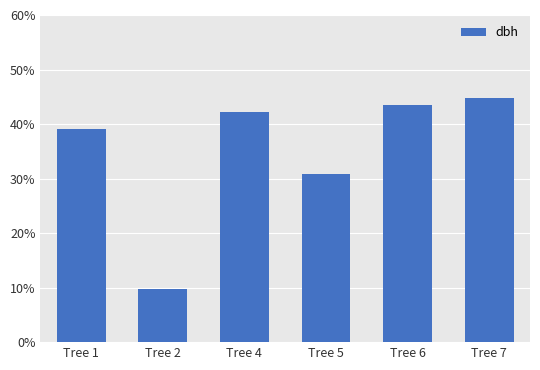

List the labels in order of value, largest first.

Tree 7, Tree 6, Tree 4, Tree 1, Tree 5, Tree 2